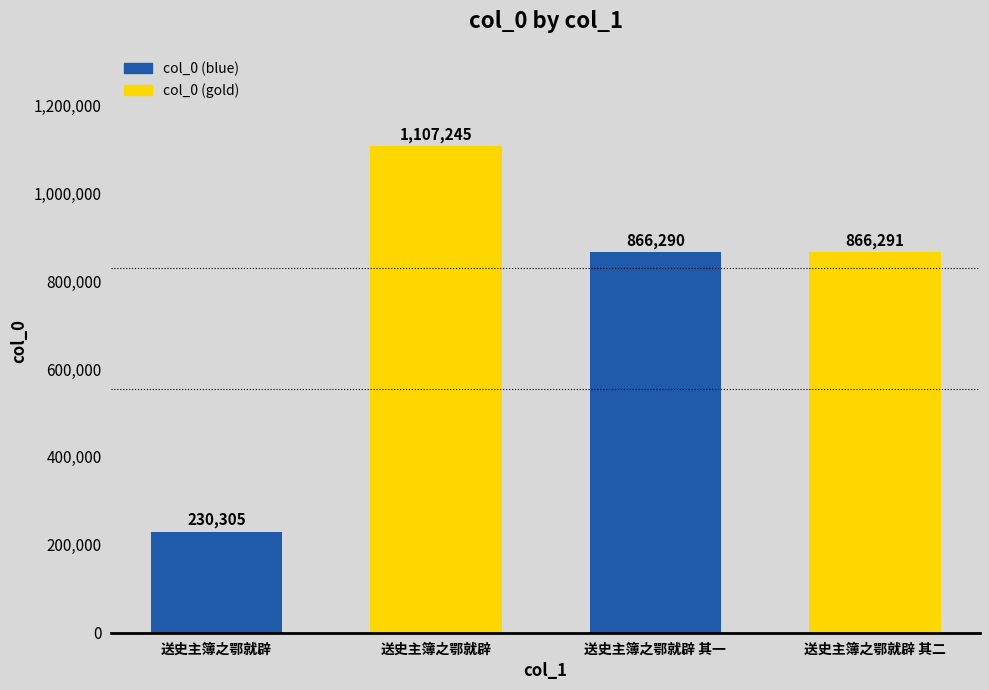

Reading left to right, transcribe all the data shown in this chart.

送史主簿之鄂就辟=230305	送史主簿之鄂就辟=1107245	送史主簿之鄂就辟 其一=866290	送史主簿之鄂就辟 其二=866291